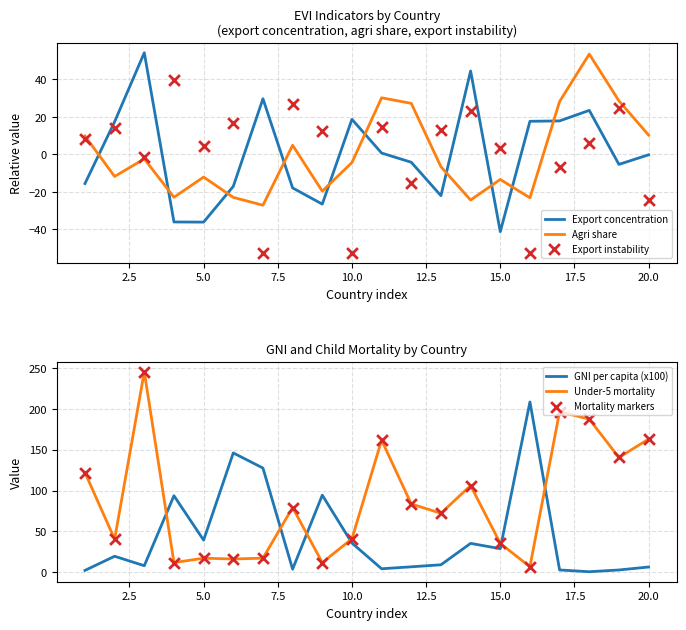

Which series has the largest Y range (max minus min)?

Under-5 mortality